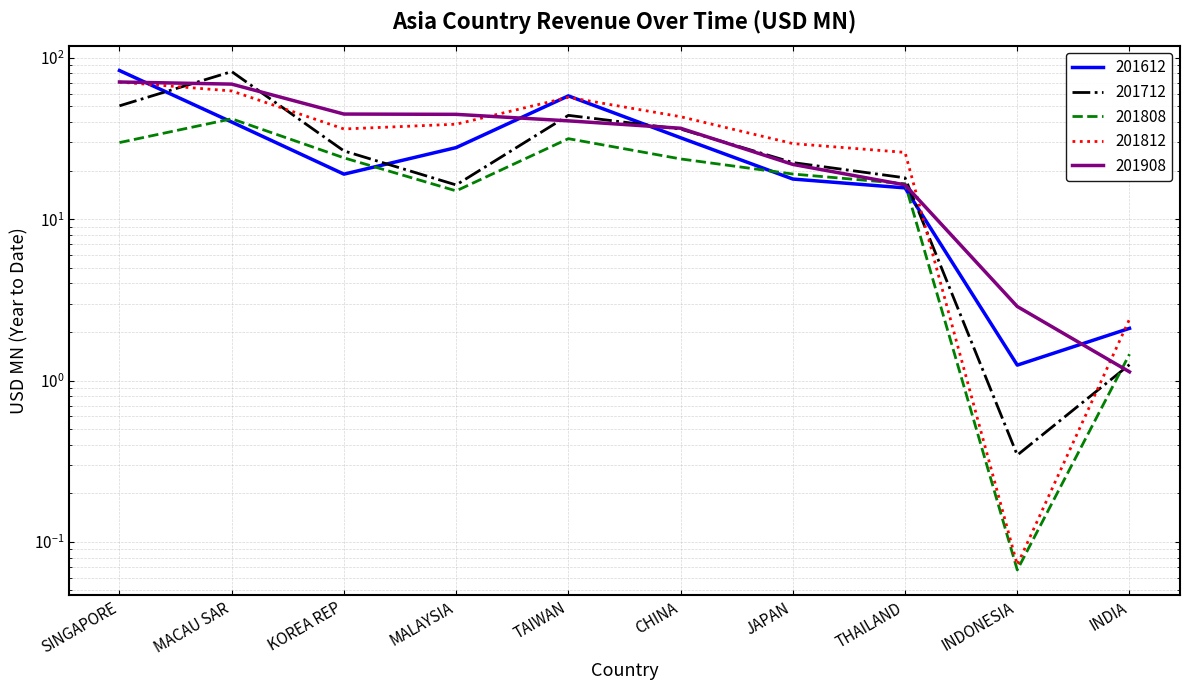

Reading left to right, extract all data points from this chart.

201612: 83.4	40.0	19.0	27.8	58.1	32.0	17.7	15.6	1.2	2.1
201712: 50.4	82.2	26.5	16.3	44.0	36.2	22.4	18.0	0.3	1.3
201808: 29.8	41.9	24.0	15.0	31.6	23.6	19.0	16.6	0.1	1.5
201812: 70.8	62.3	36.2	38.8	56.9	43.2	29.4	25.9	0.1	2.4
201908: 70.8	68.7	44.8	44.6	40.7	36.6	21.8	16.3	2.9	1.1